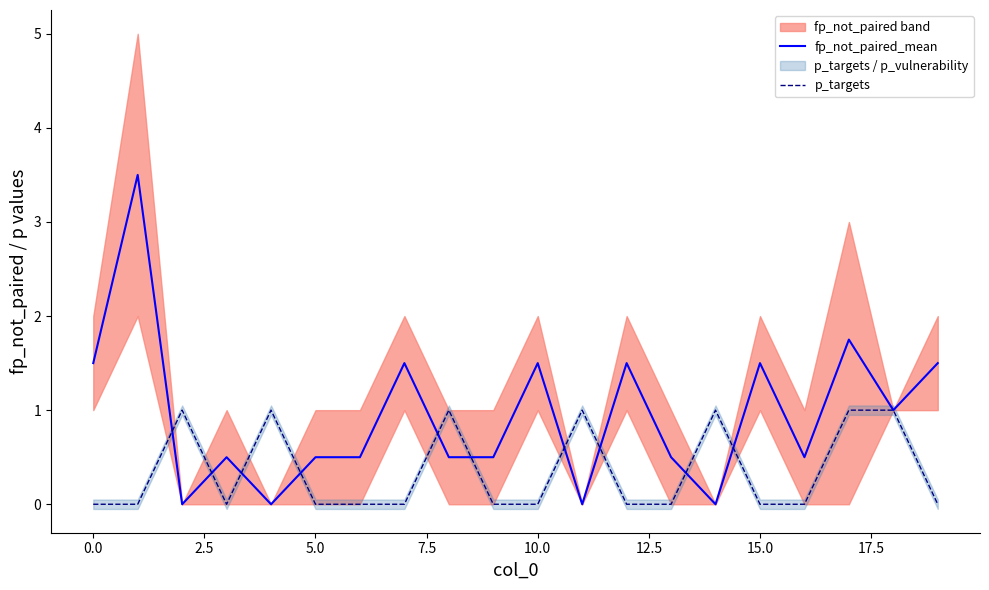

What is the difference between the maximum and minimum values in the fp_not_paired_mean series?

3.5